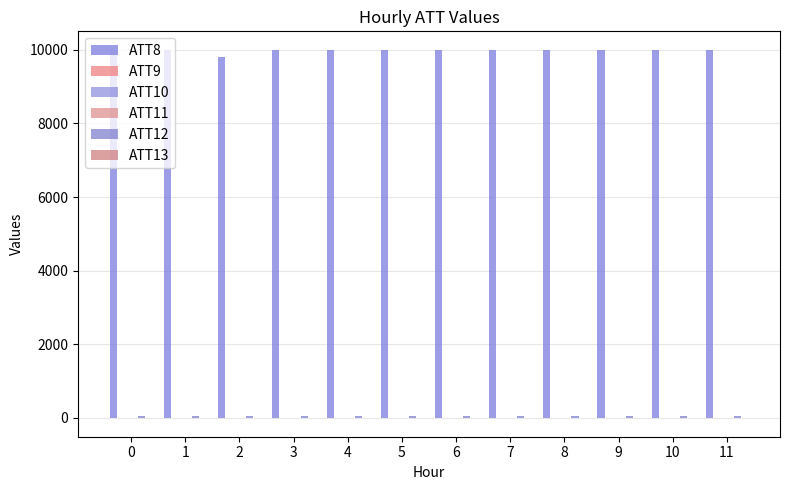

Reading left to right, extract all data points from this chart.

ATT8: 0=10000.0	1=10000.0	2=9800.0	3=10000.0	4=10000.0	5=10000.0	6=10000.0	7=10000.0	8=10000.0	9=10000.0	10=10000.0	11=10000.0
ATT9: 0=-10.0	1=-10.0	2=-10.0	3=-10.0	4=-10.0	5=-10.0	6=-10.0	7=-10.0	8=-10.0	9=-10.0	10=-10.0	11=-10.0
ATT10: 0=-9.2	1=-10.0	2=-10.0	3=-10.0	4=-10.0	5=-10.0	6=-10.0	7=-10.0	8=-10.0	9=-10.0	10=-10.0	11=-10.0
ATT11: 0=4.6	1=3.7	2=4.7	3=4.0	4=5.8	5=6.5	6=6.2	7=6.3	8=7.5	9=7.2	10=4.7	11=2.4
ATT12: 0=46.4	1=42.9	2=39.3	3=40.3	4=45.0	5=47.3	6=42.3	7=44.4	8=46.3	9=45.8	10=44.5	11=44.0
ATT13: 0=0.9	1=1.0	2=2.4	3=-0.0	4=-3.2	5=-0.3	6=4.1	7=2.9	8=0.4	9=-0.5	10=-3.0	11=-0.7